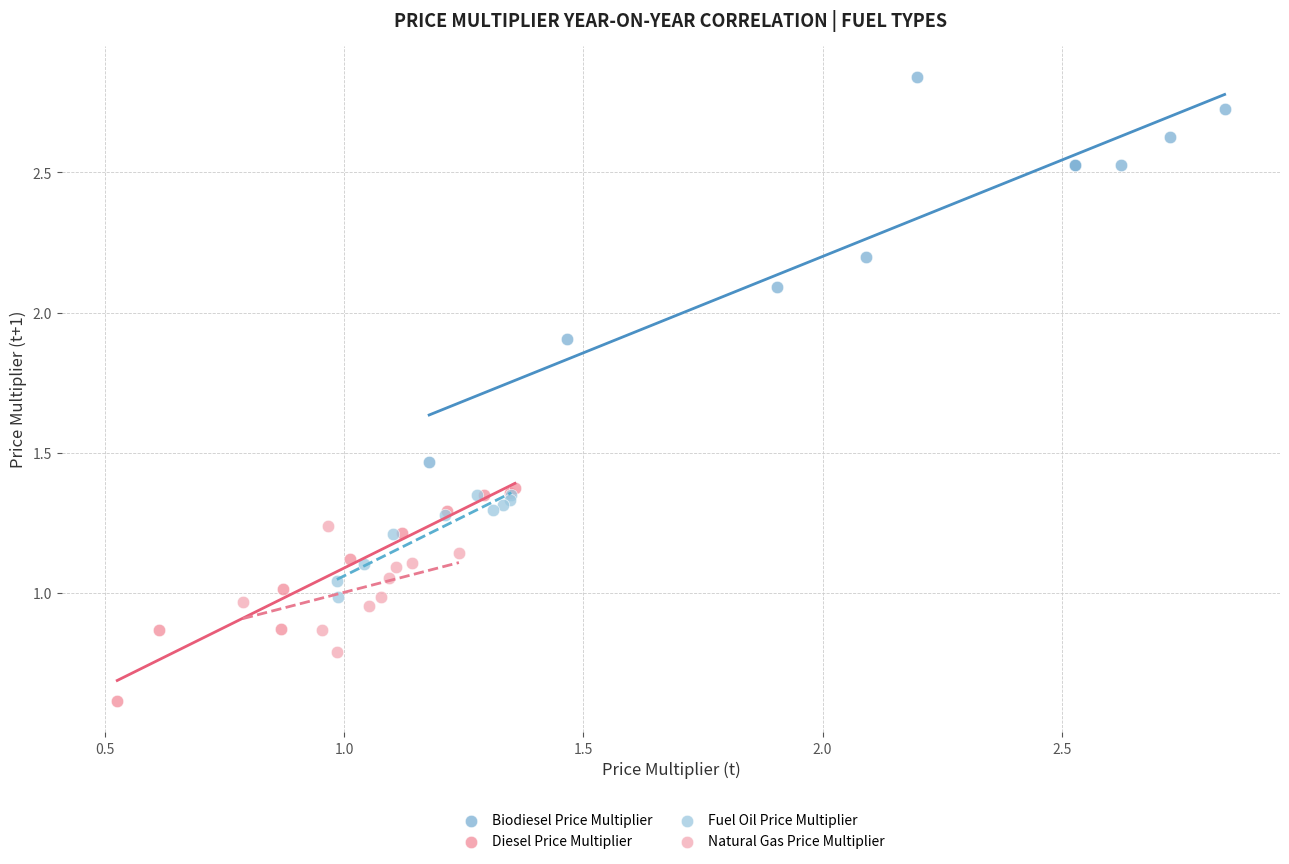

Which series has the widest spread of Y values?

Biodiesel Price Multiplier